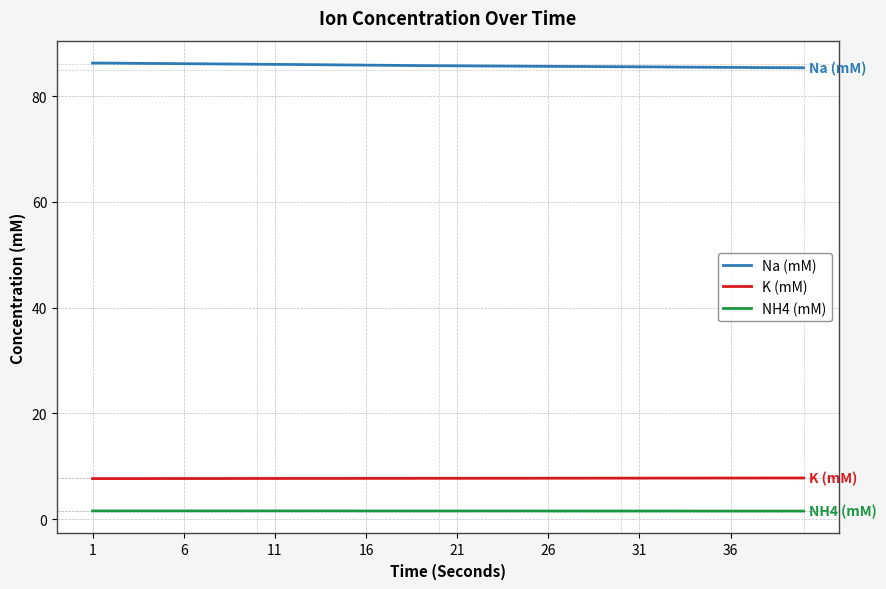

What is the highest value of the Na (mM) series?

86.3